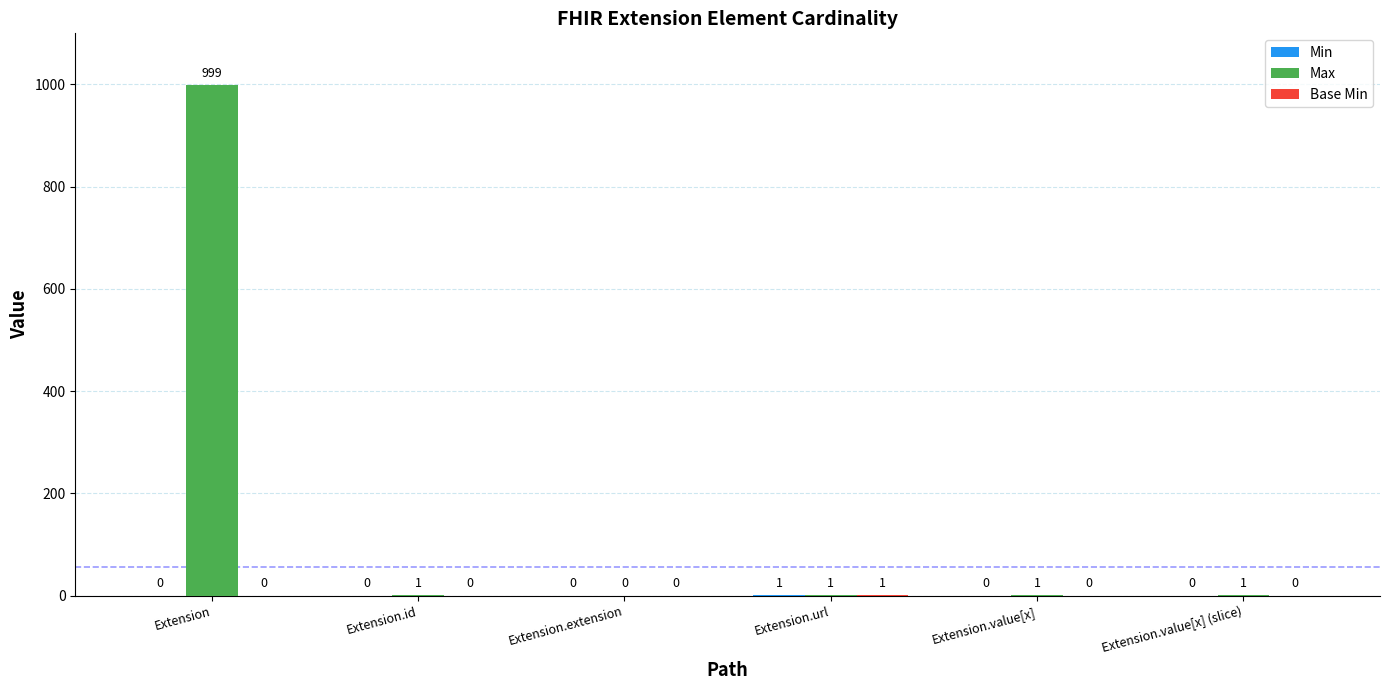

Which series has the largest total across all categories?

Max